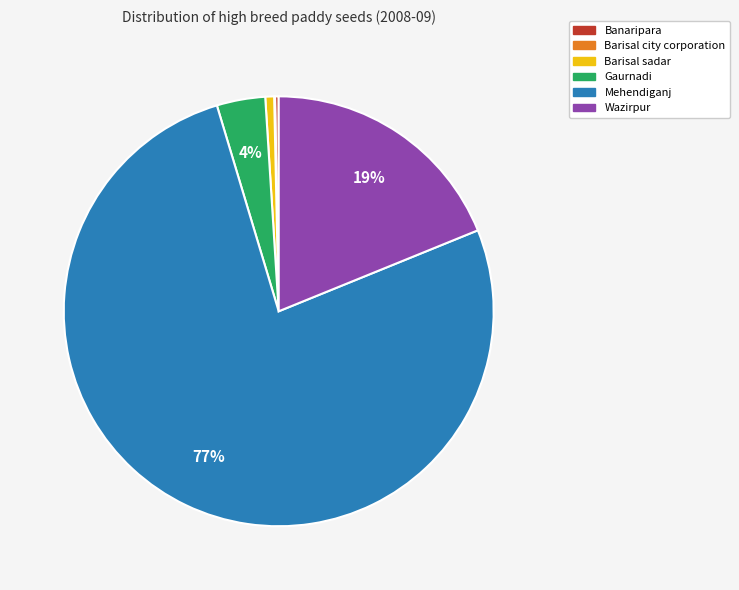

What is the largest slice in the pie chart?

Mehendiganj